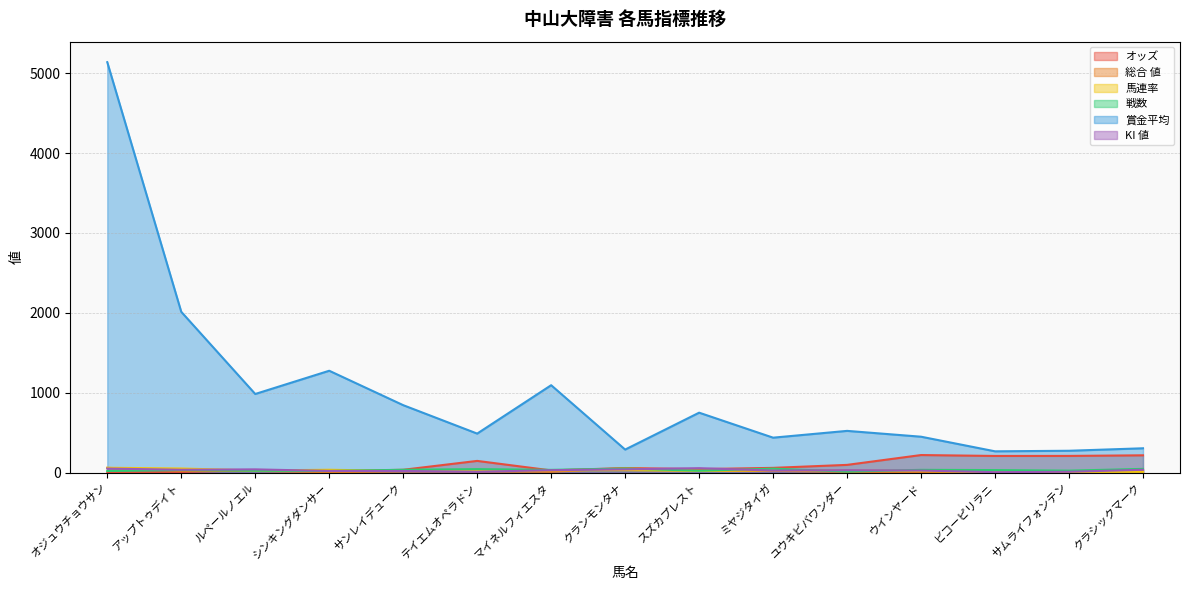

Rank the series by their maximum value, from lowest to highest.

戦数, KI 値, 総合 値, 馬連率, オッズ, 賞金平均